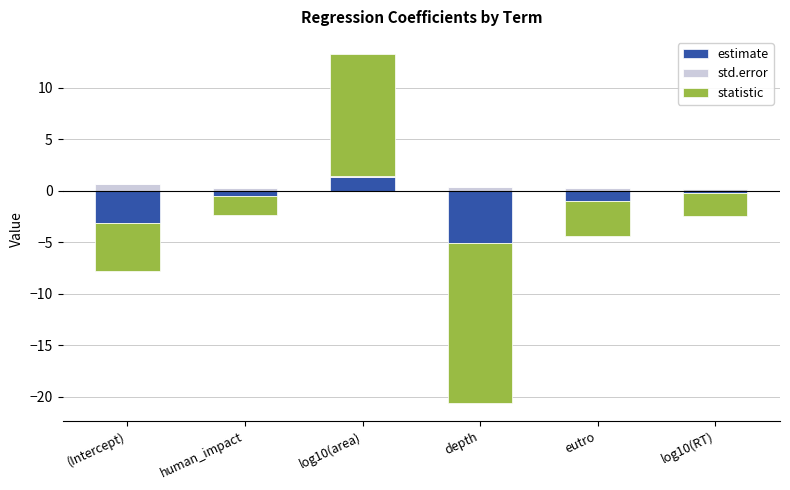

Which category has the highest value across all series?

log10(area)